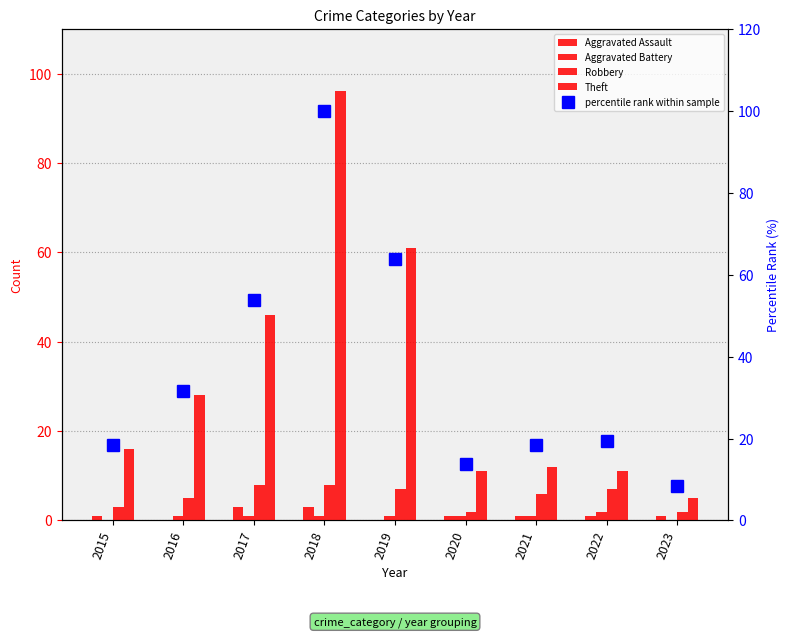

How many data points in Theft are less than 16?

4